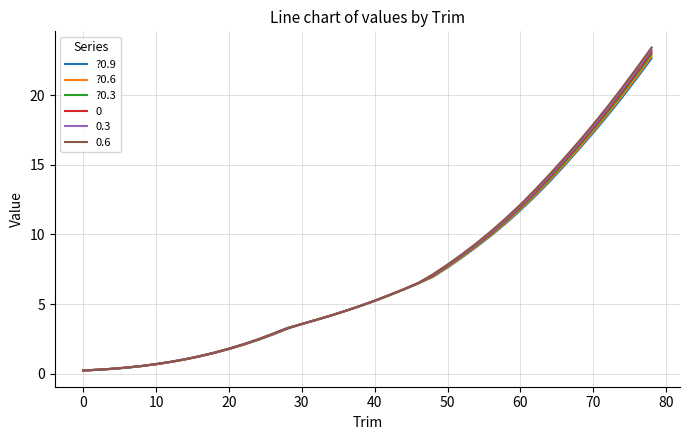

Which series has the largest range (max minus min)?

0.6